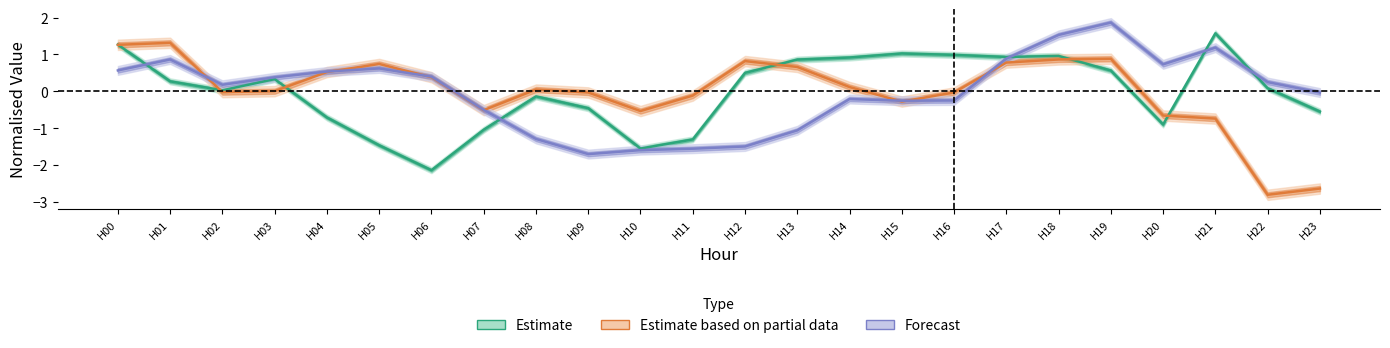

How many values in Estimate are above zero?

14